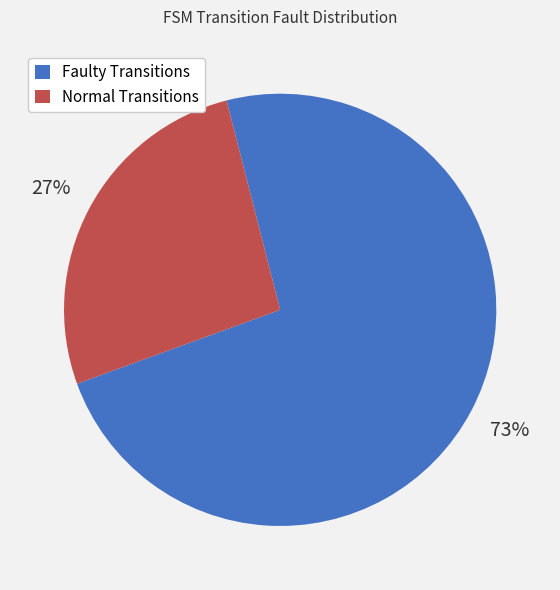

Which category accounts for the majority?

Faulty Transitions